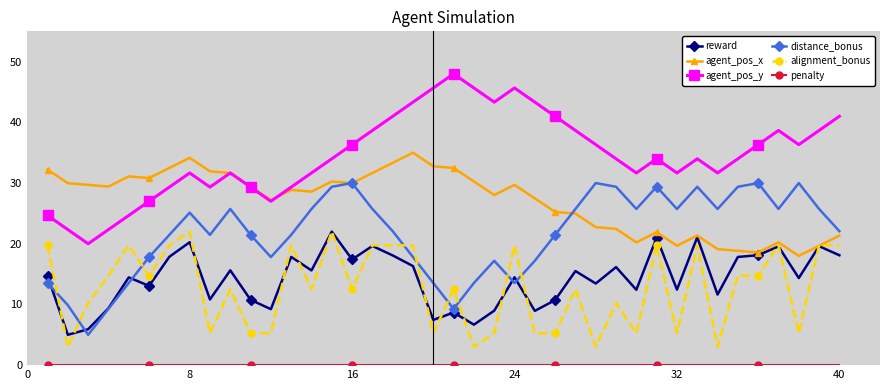

How many interior local valleys does the agent_pos_y series have?

8